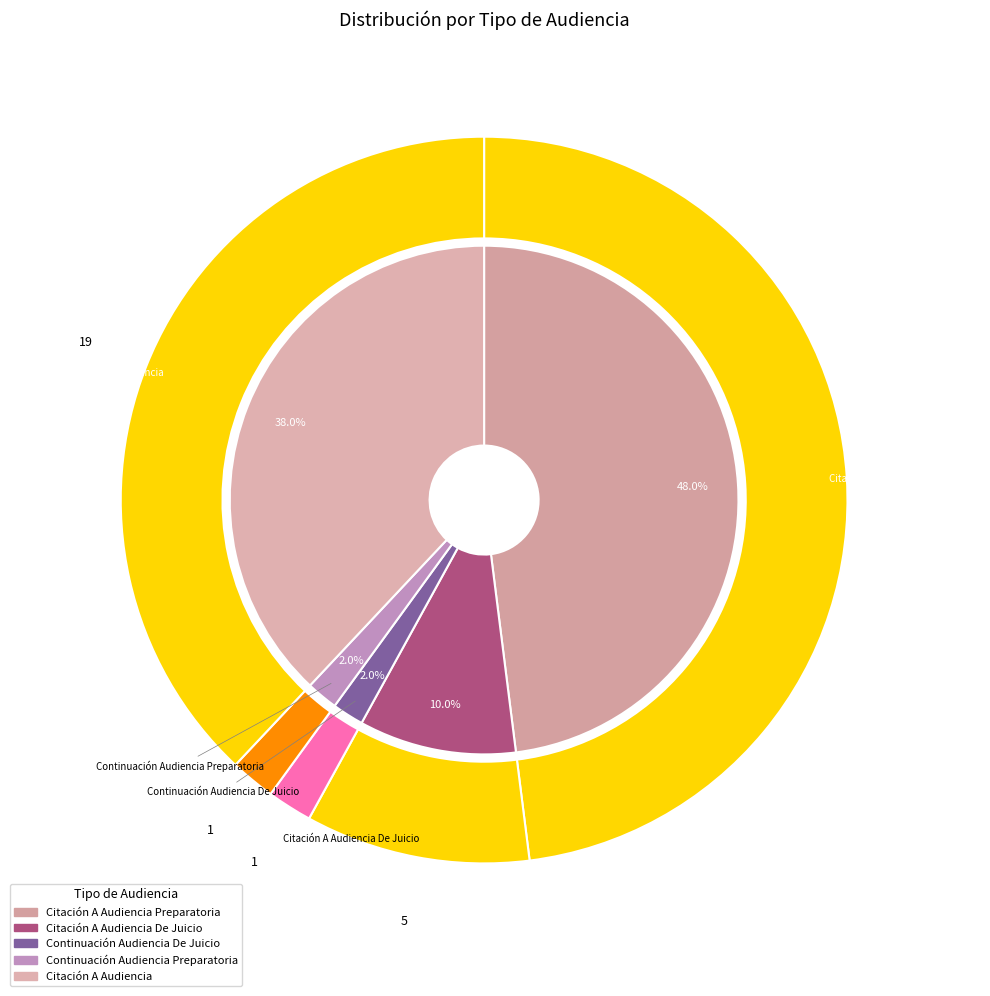

Rank the categories by value from highest to lowest.

Citación A Audiencia Preparatoria, Citación A Audiencia, Citación A Audiencia De Juicio, Continuación Audiencia De Juicio, Continuación Audiencia Preparatoria